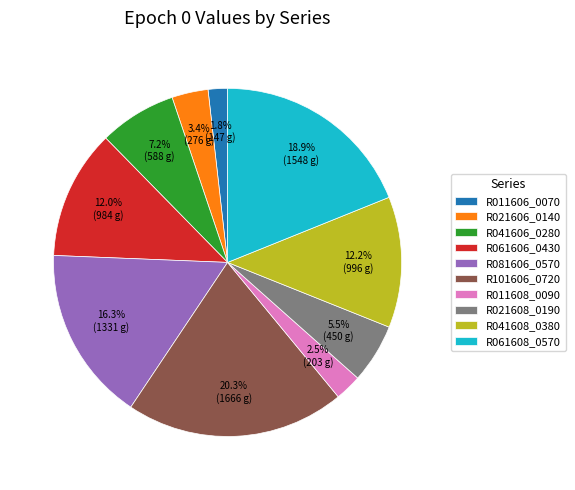

Is it true that R011606_0070 is 2% of the pie?

True